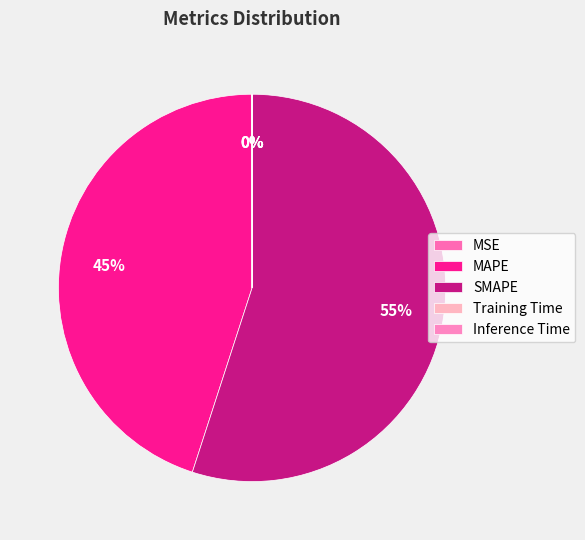

What percentage is the SMAPE slice, to the nearest percent?

55%